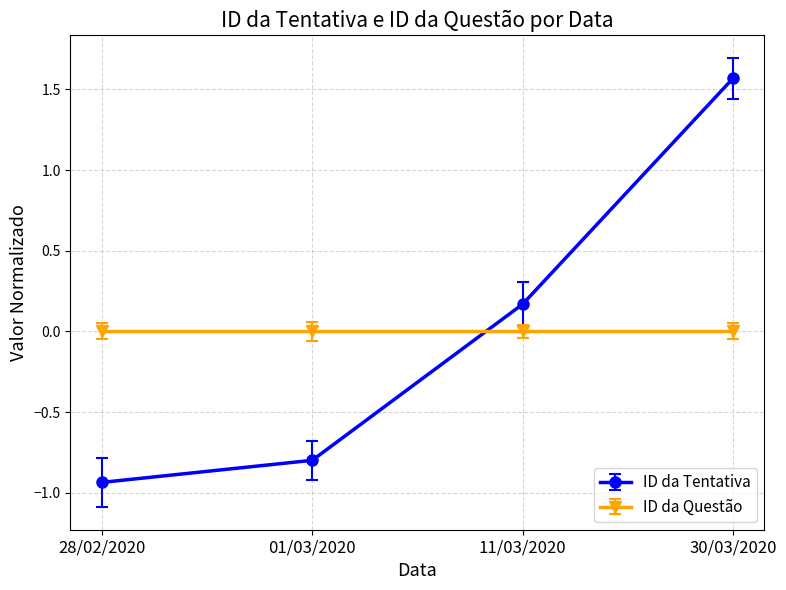

Which series has the largest range (max minus min)?

ID da Tentativa